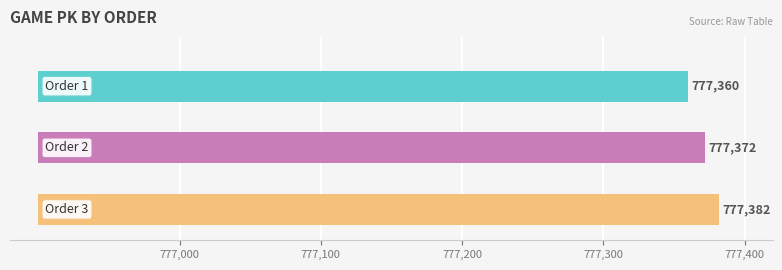

How many bars are there in total?

3